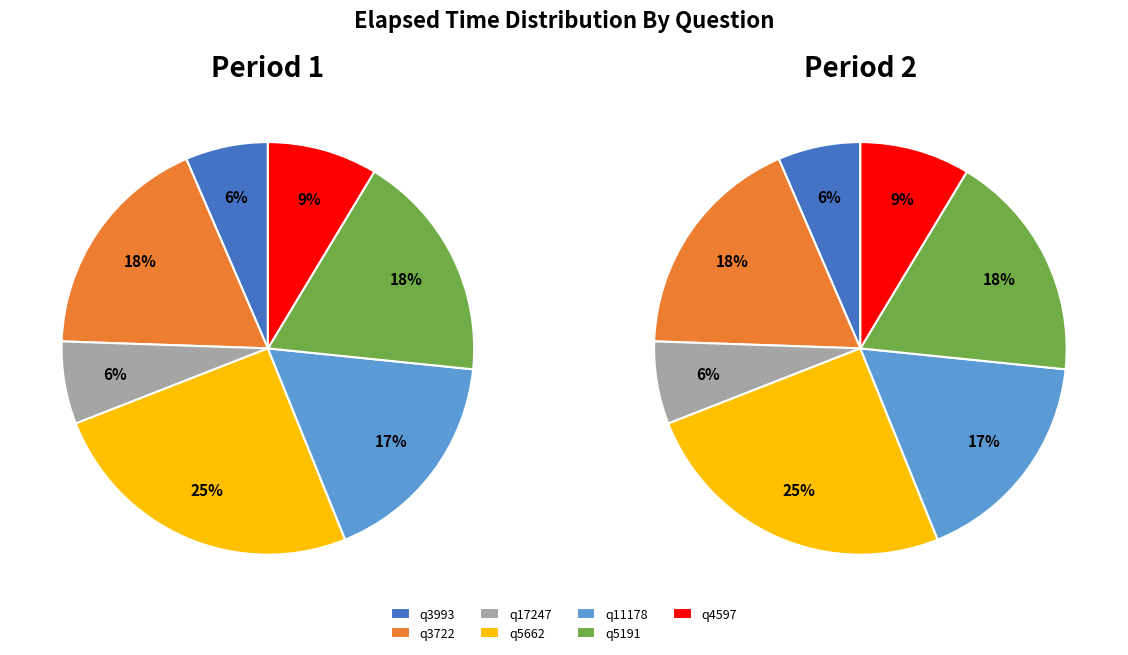

What percentage do q5191 and q11178 together represent?

35.3%